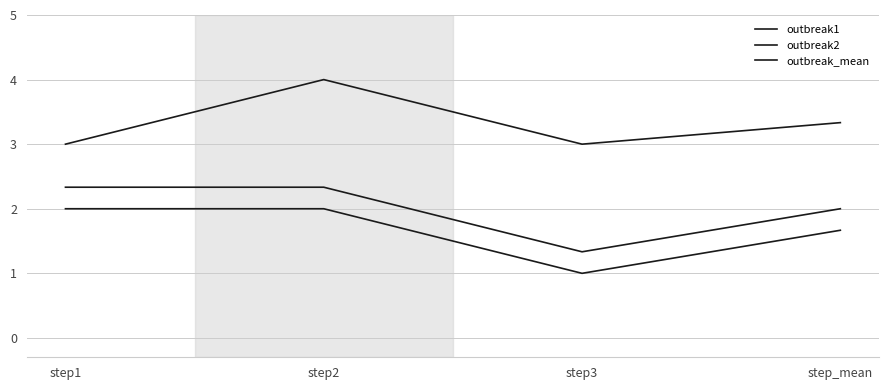

True or false: outbreak_mean and outbreak1 intersect in this chart.

False